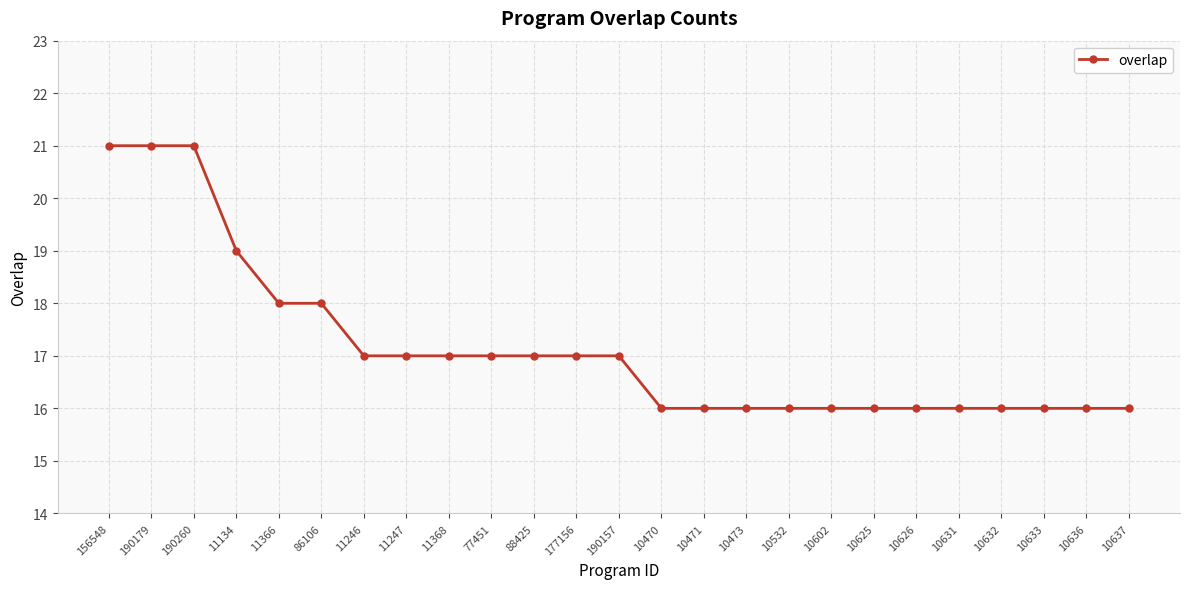

Reading left to right, transcribe all the data shown in this chart.

21	21	21	19	18	18	17	17	17	17	17	17	17	16	16	16	16	16	16	16	16	16	16	16	16